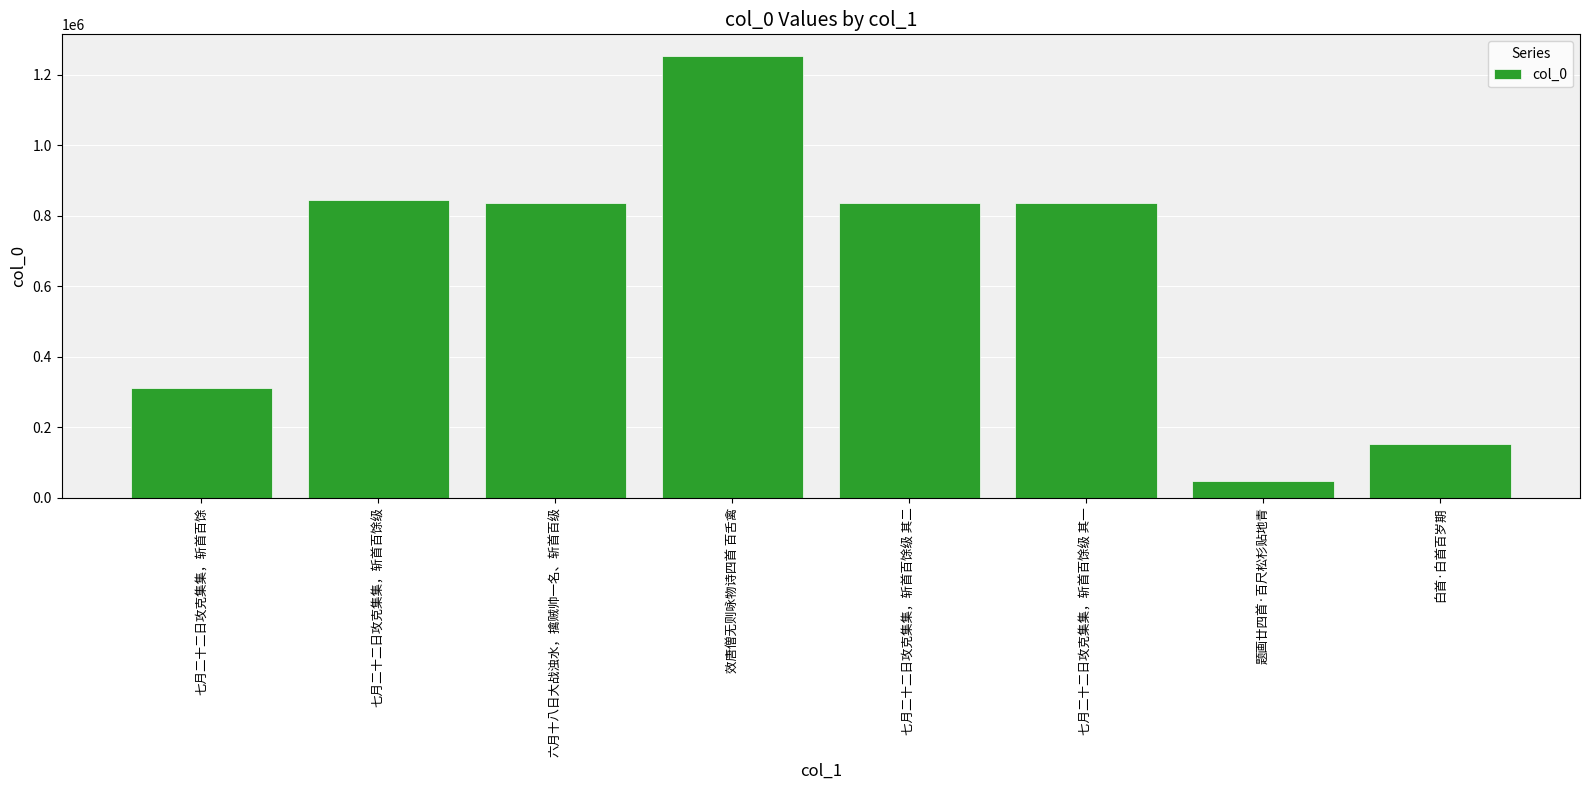

Which label corresponds to the smallest value in the chart?

题画廿四首·百尺松杉贴地青